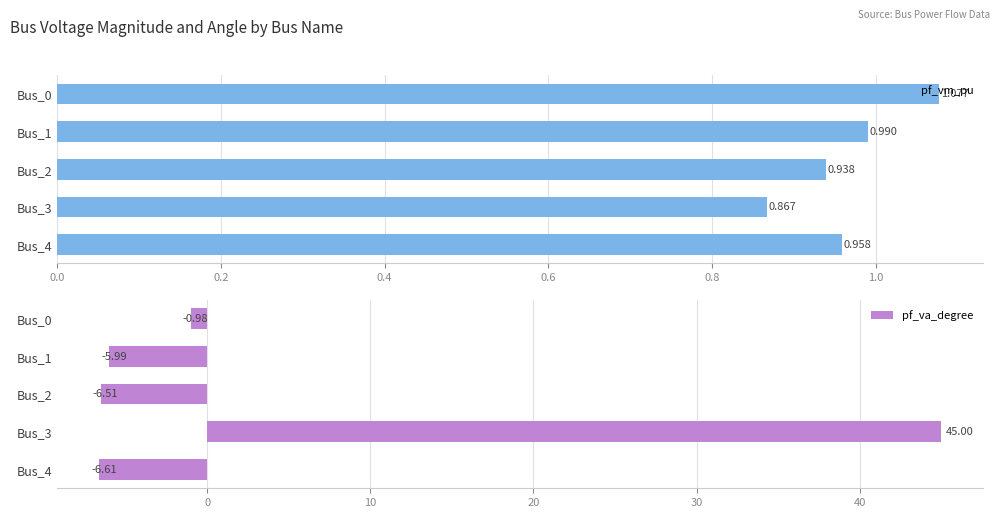

Which series has the largest range (max minus min)?

pf_va_degree